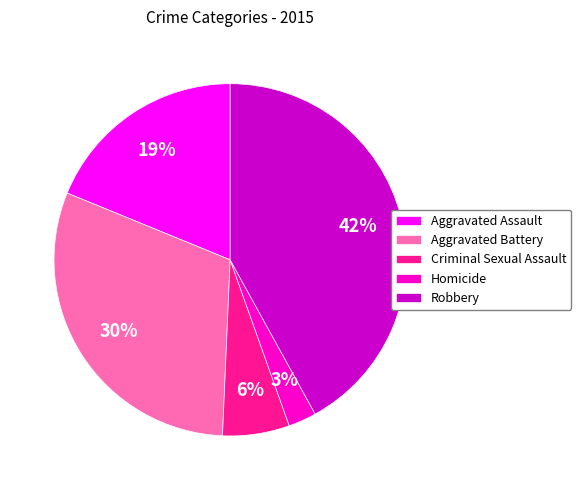

How many segments does this pie chart have?

5